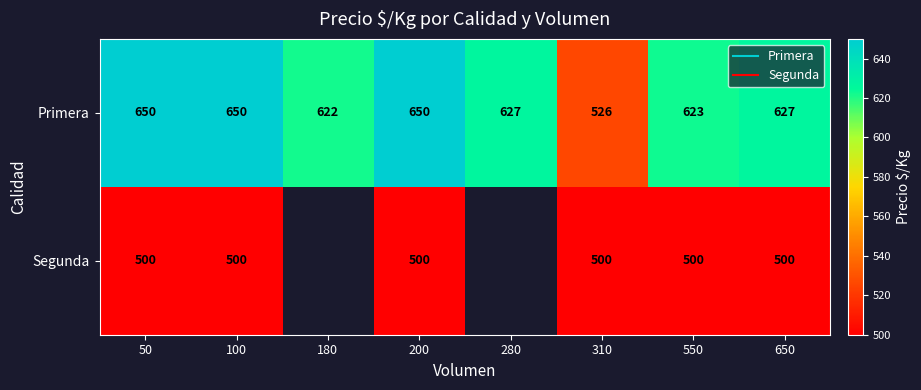

Between 180 and 310, which series saw the biggest shift?

Primera